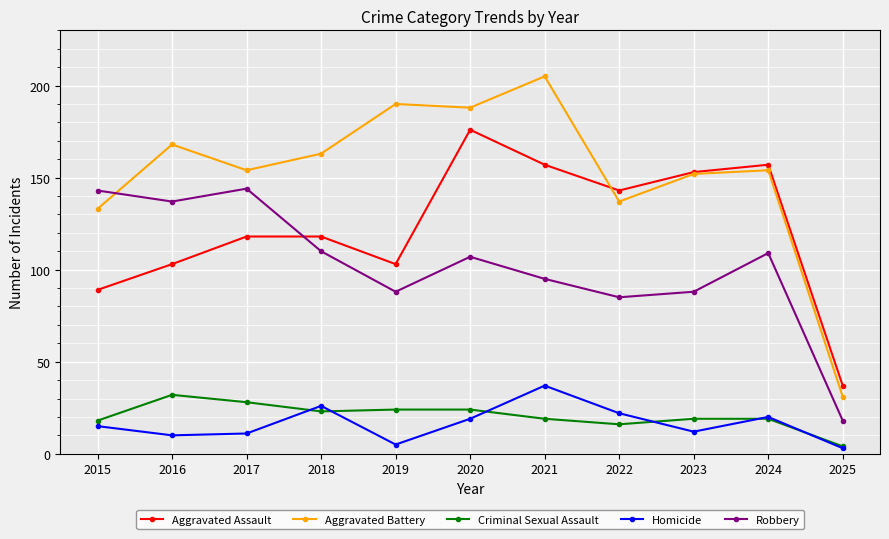

Read the Homicide value at 2018, to the nearest 5.

25